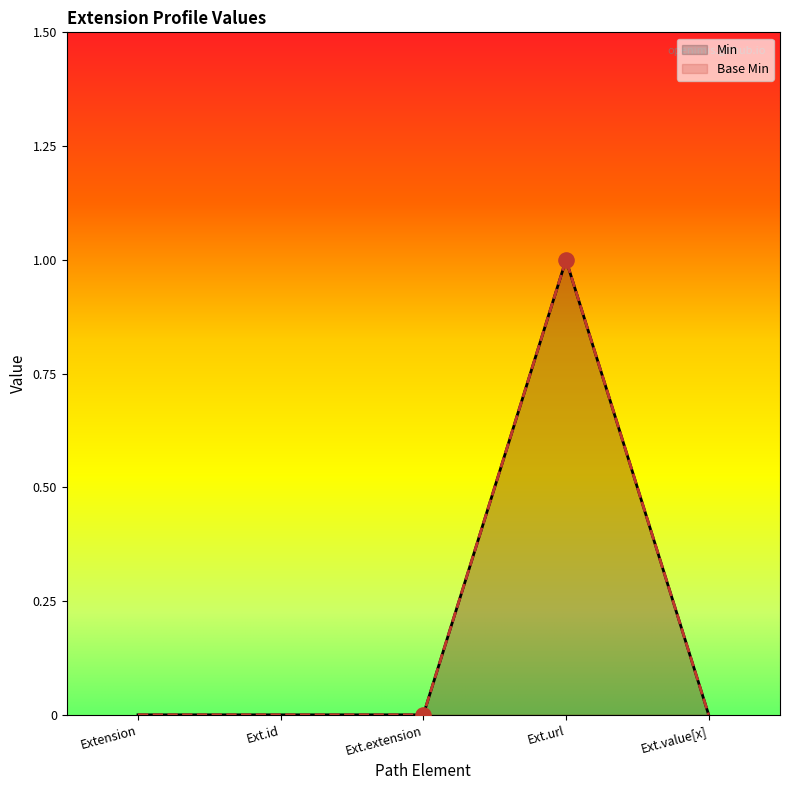

Is the value of Min at Extension.id greater than the value of Base Min at Extension?

No